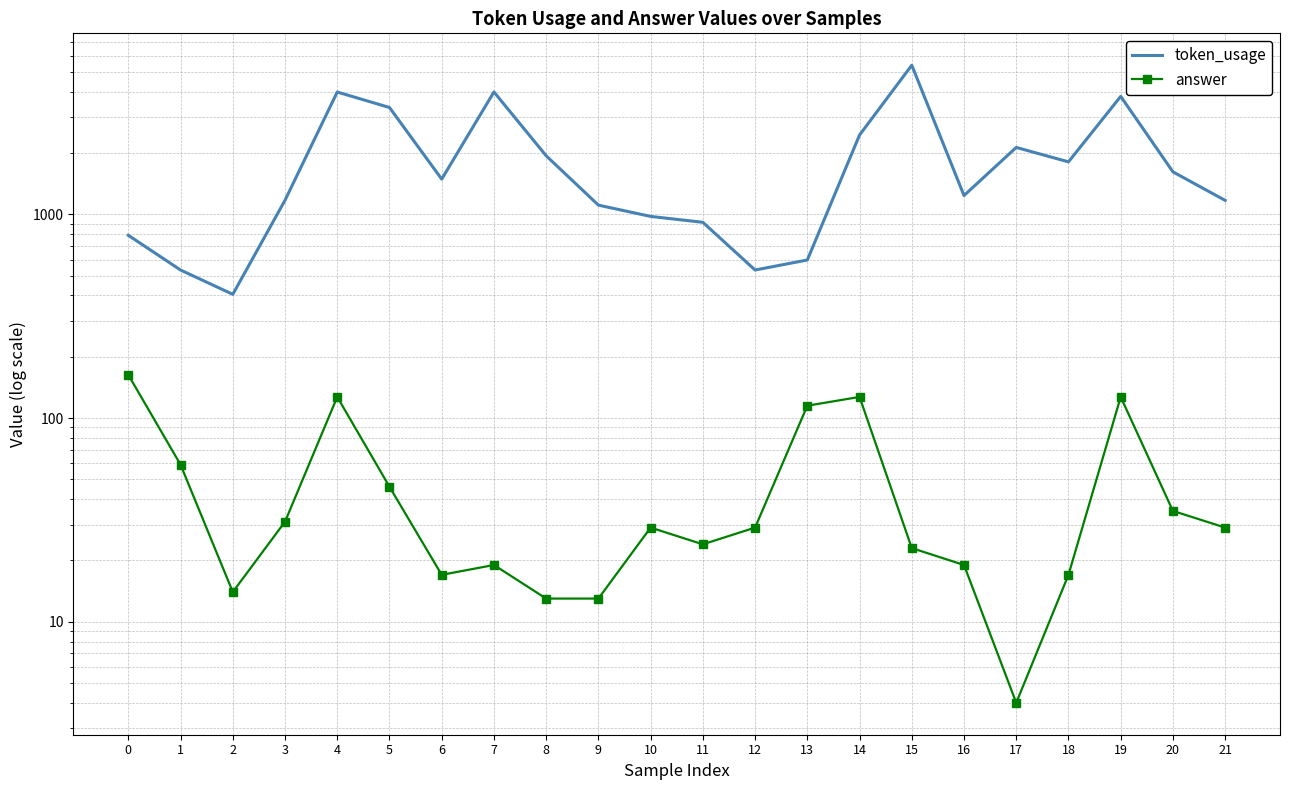

What is the difference between the token_usage values at 11 and 0?

125